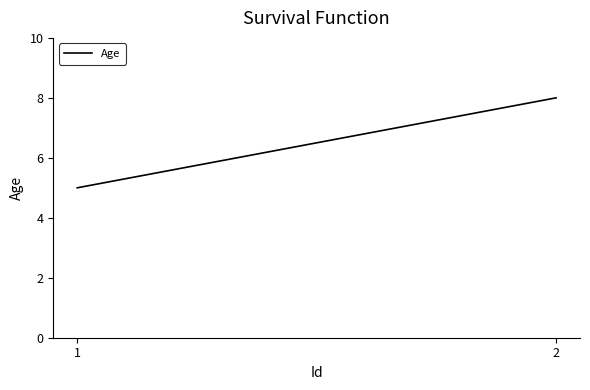

True or false: the data shows 8 at 2.

True